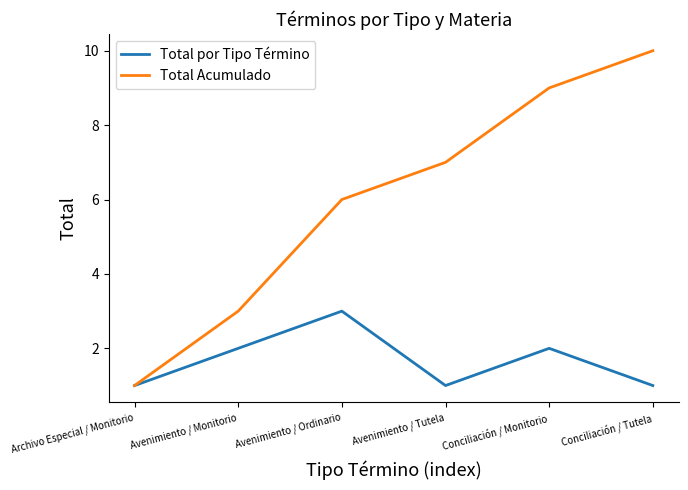

What position from the left is Avenimiento / Monitorio?

2